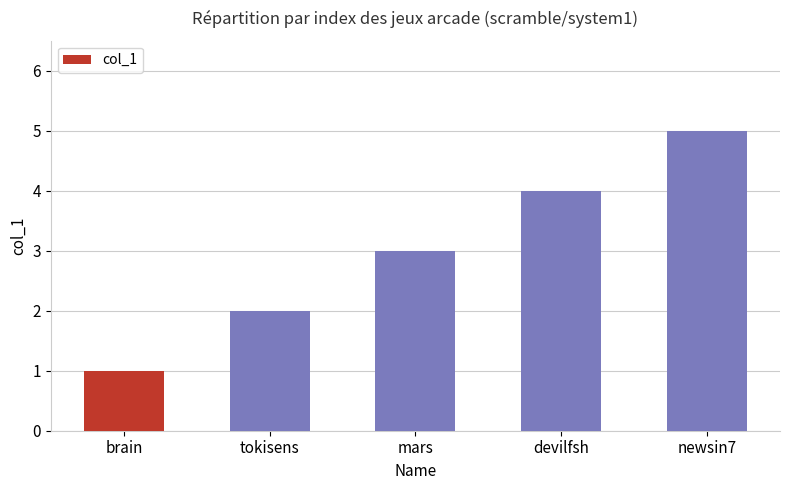

Reading left to right, what are all the values shown in this chart?

brain=1	tokisens=2	mars=3	devilfsh=4	newsin7=5